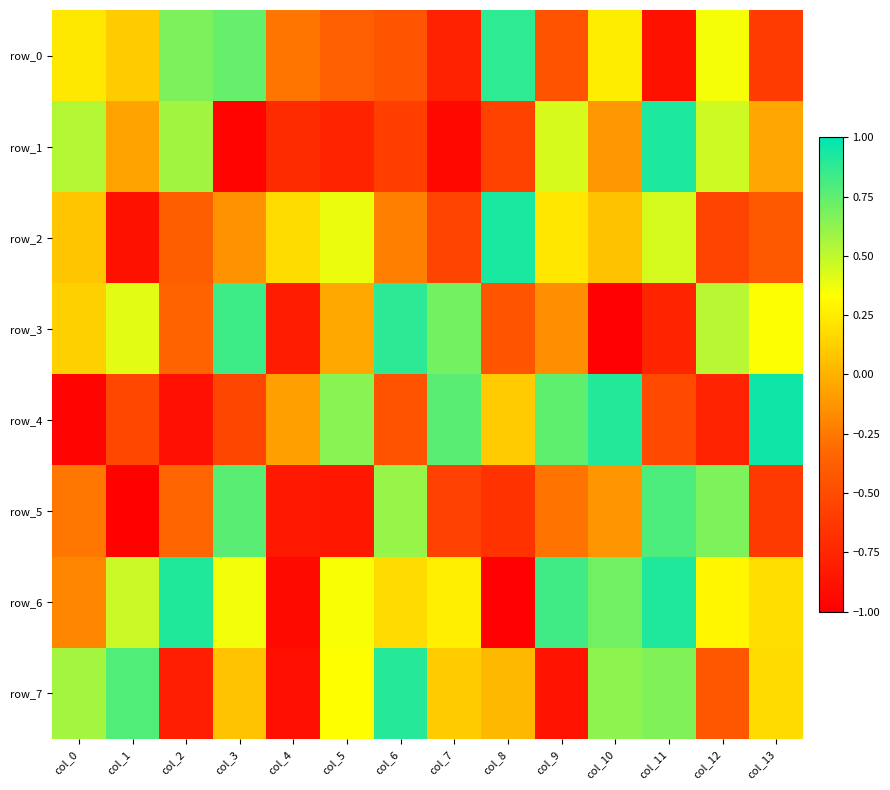

What is the difference between the second highest and second lowest values in the row_7 series?

1.7